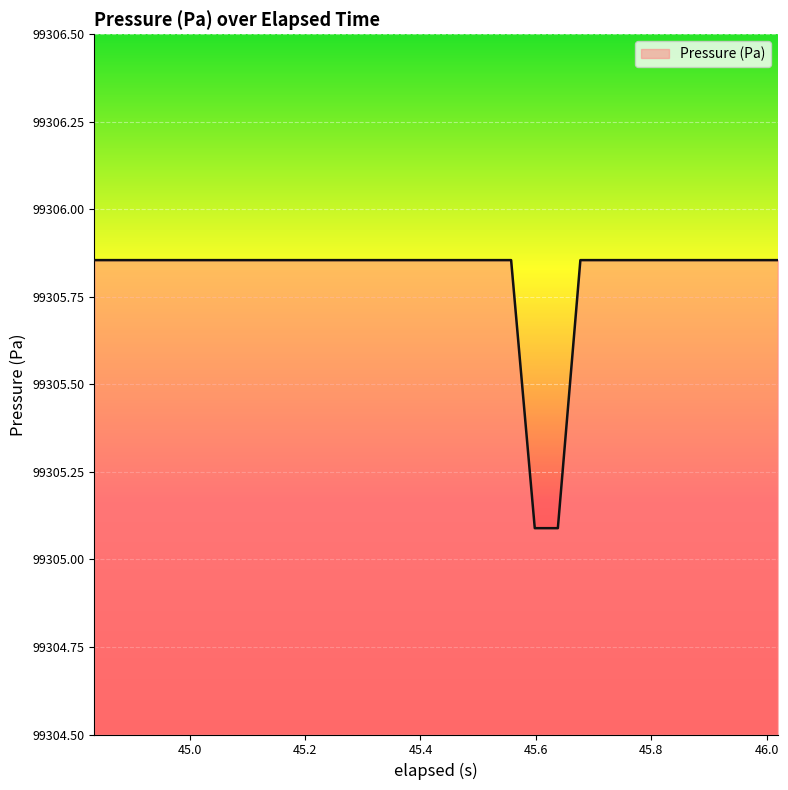

How many categories are shown in the chart?

30